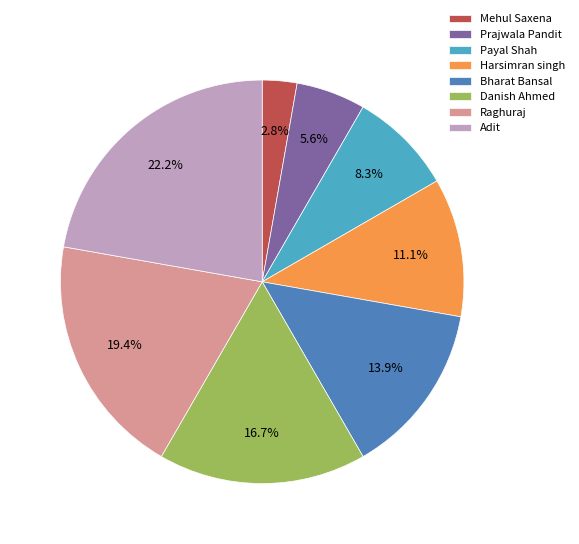

Which slice is the largest?

Adit